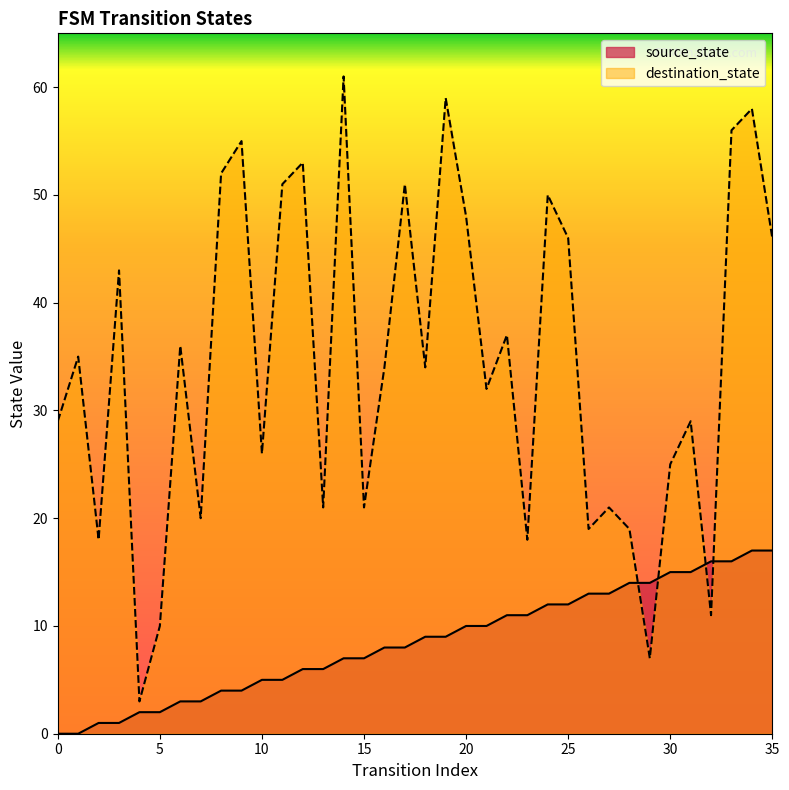

Does the chart display data point markers on the line(s)?

No